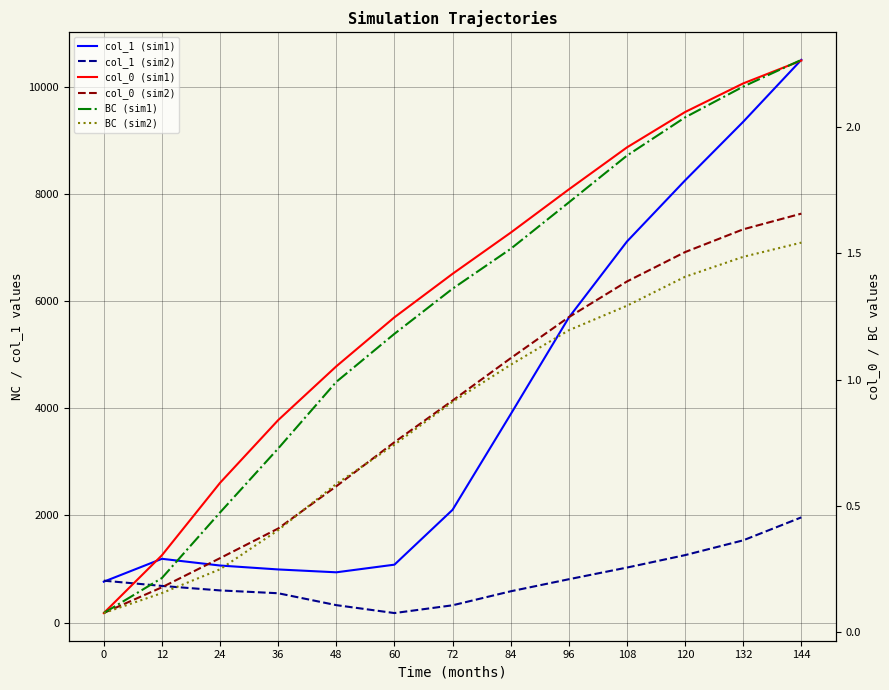

How many values in the BC (sim1) series exceed 1?

8